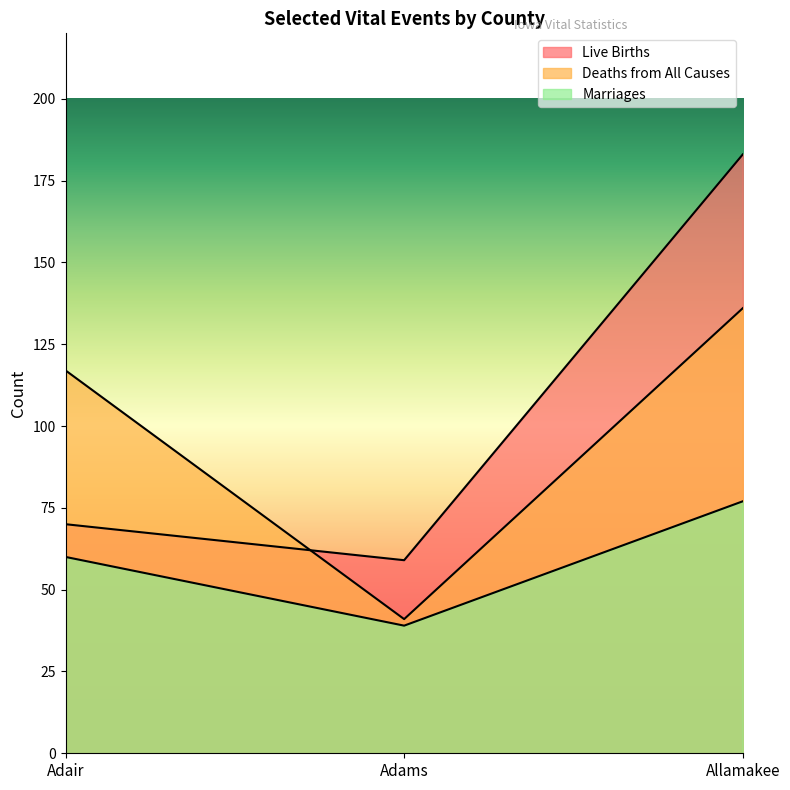

Reading right to left, list all the values displayed in this chart.

Live Births: 183	59	70
Deaths from All Causes: 136	41	117
Marriages: 77	39	60